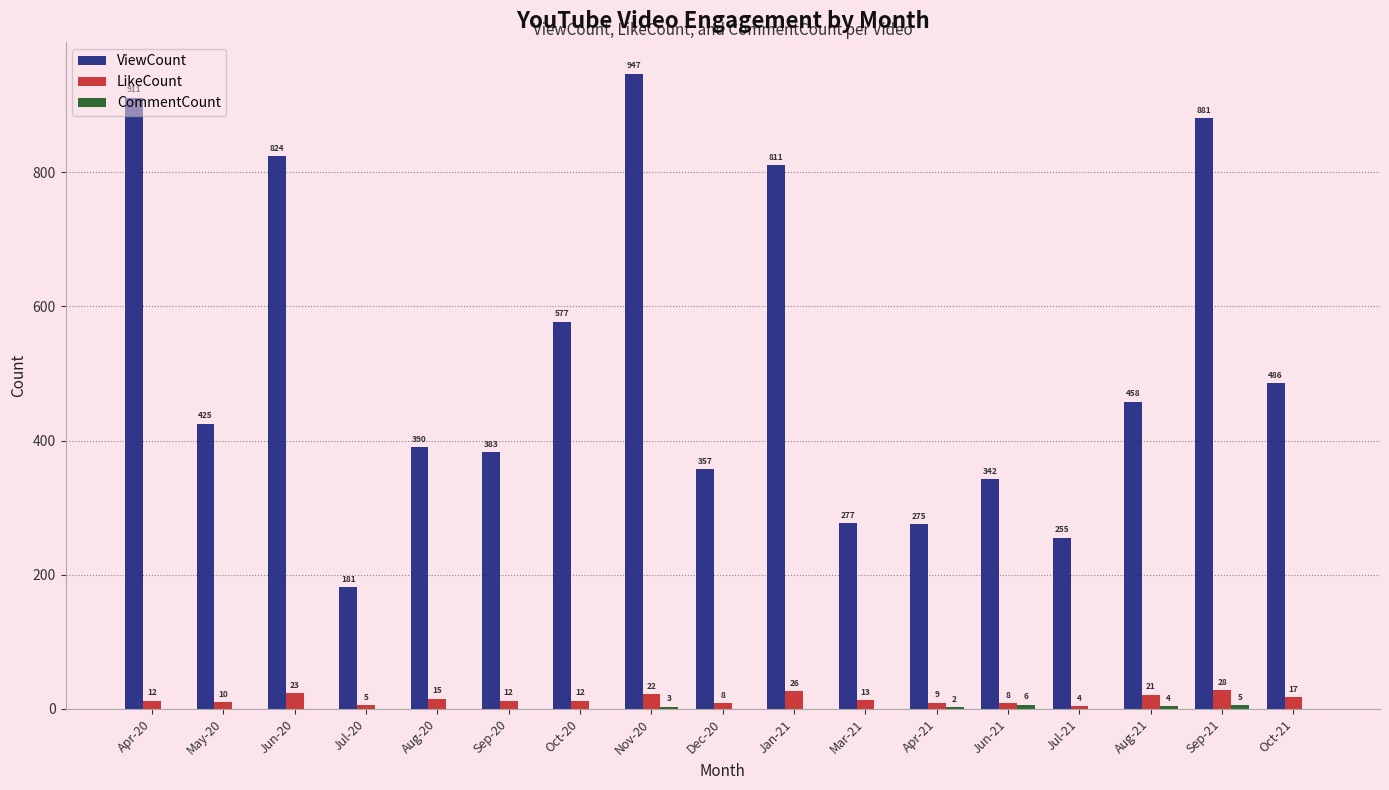

What is the average value of the LikeCount series?

14